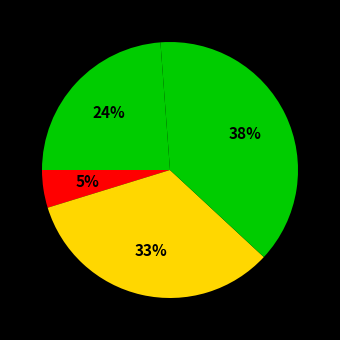

How many slices are in this pie chart?

4